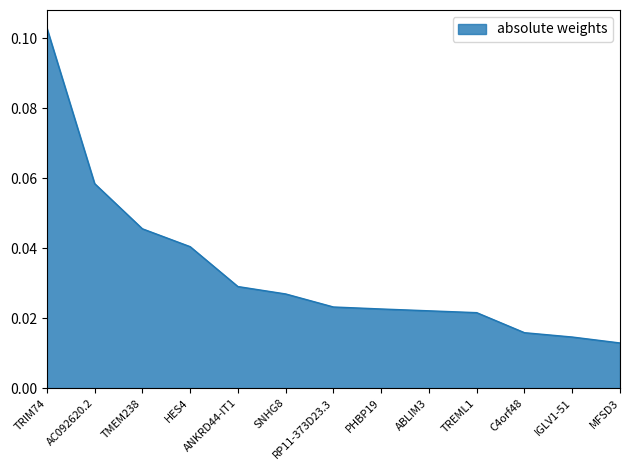

What is the change in value from TRIM74 to ANKRD44-IT1?

-0.1